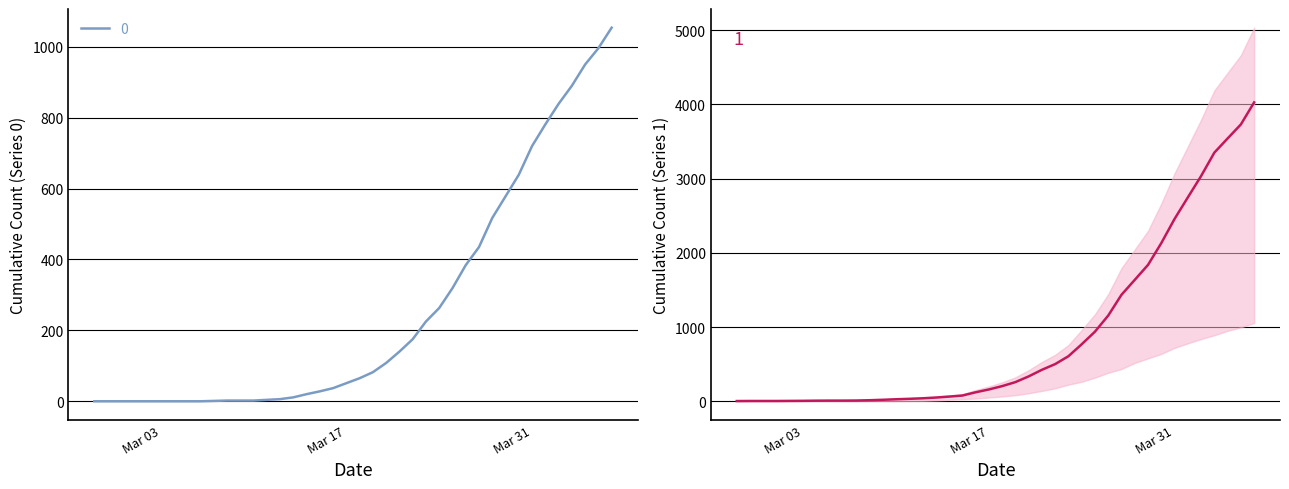

How many lines are shown in the chart?

2